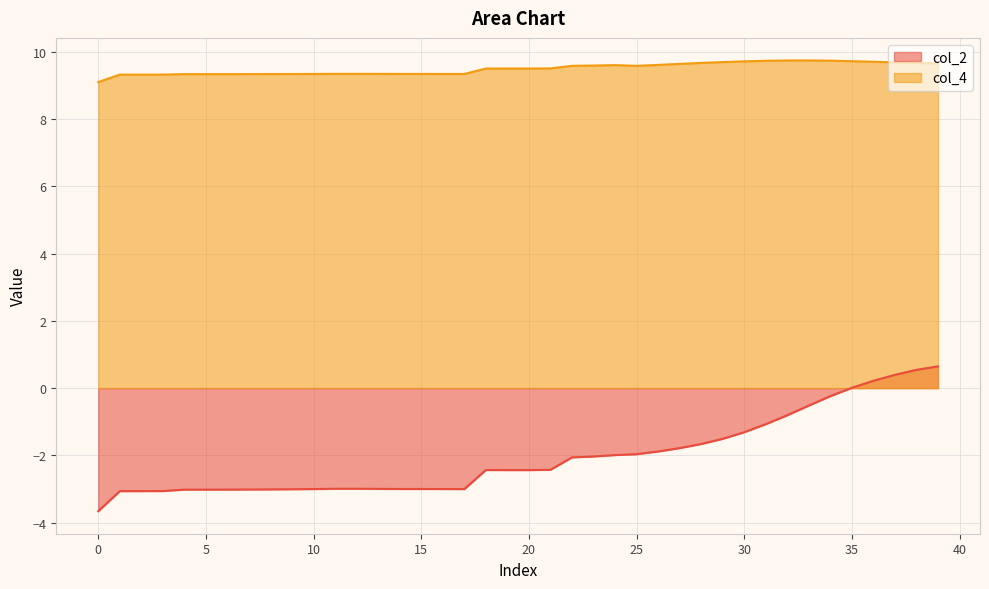

What value does the col_2 series have at 5?

-3.0